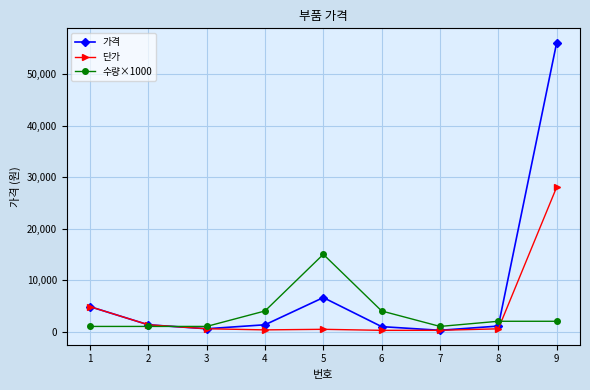

Does the chart display data point markers on the line(s)?

Yes